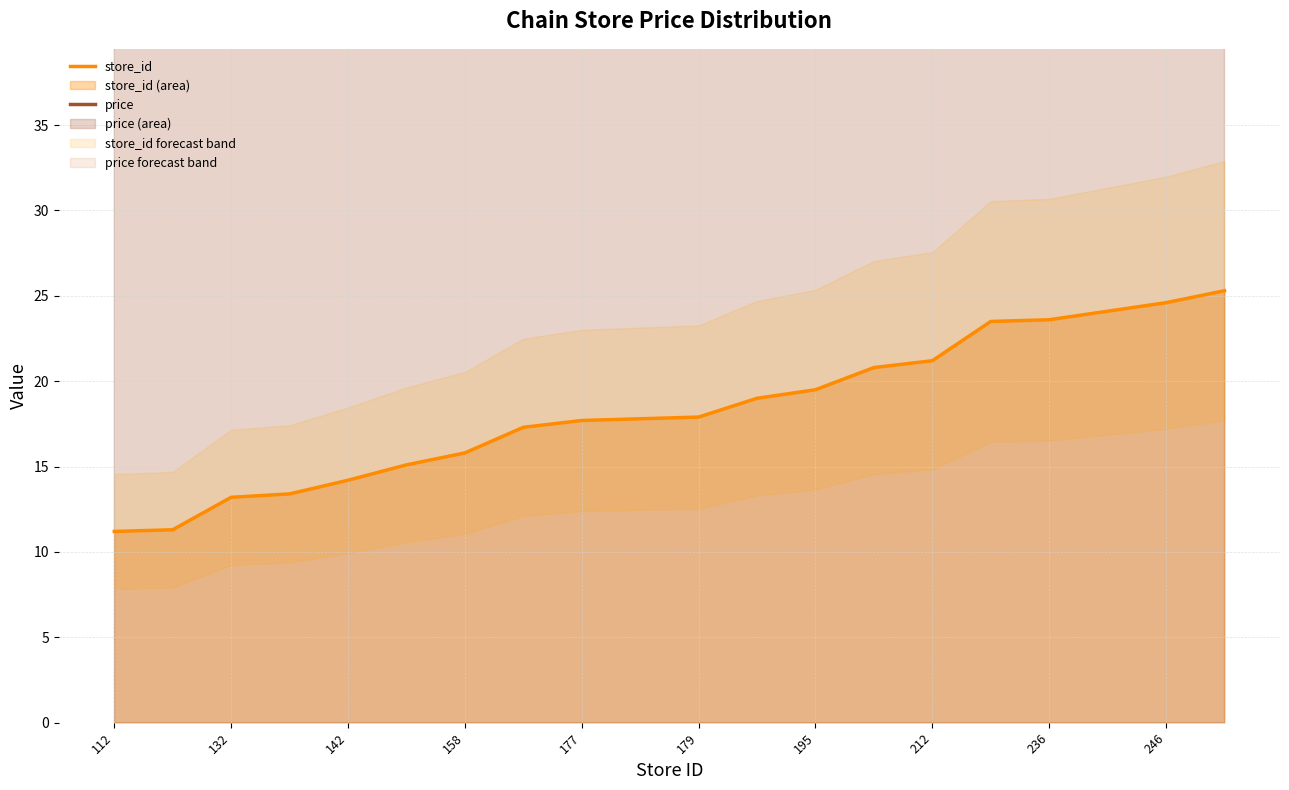

What are all the series names shown in the legend?

store_id, price